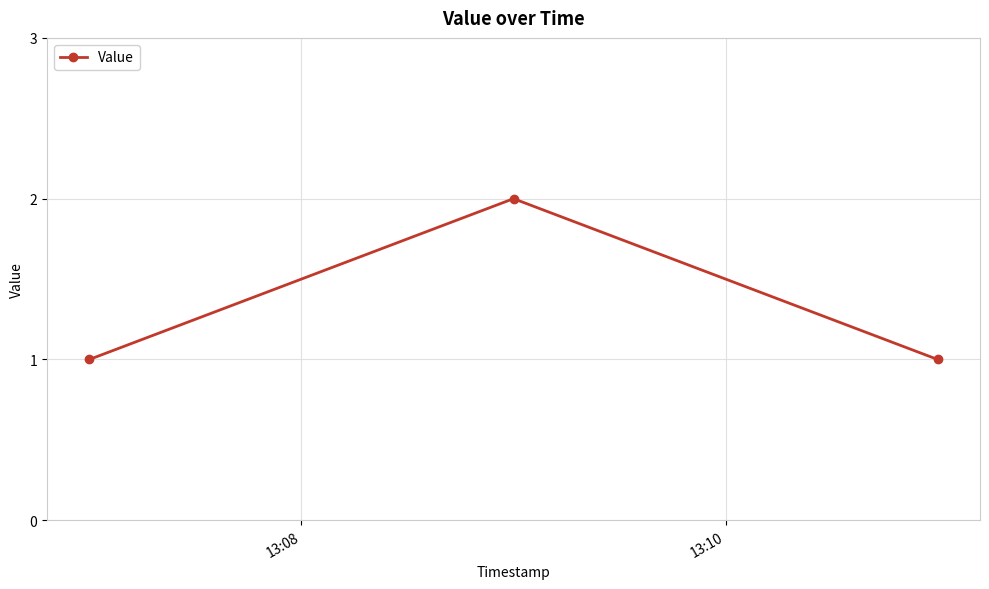

Does the chart display data point markers on the line(s)?

Yes